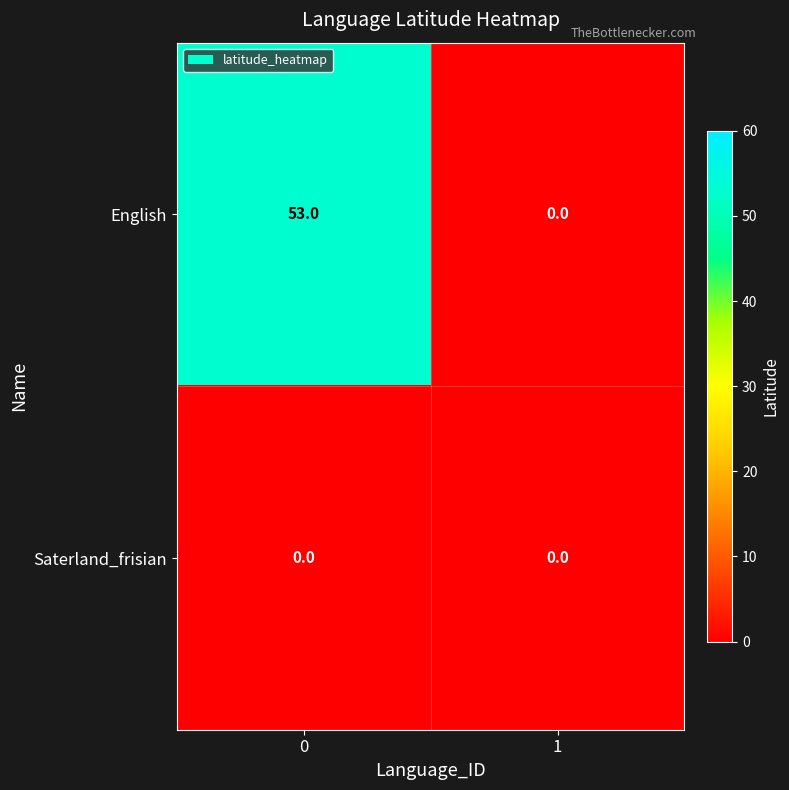

Reading left to right, list all the values displayed in this chart.

English: 0=53	1=0
Saterland_frisian: 0=0	1=0